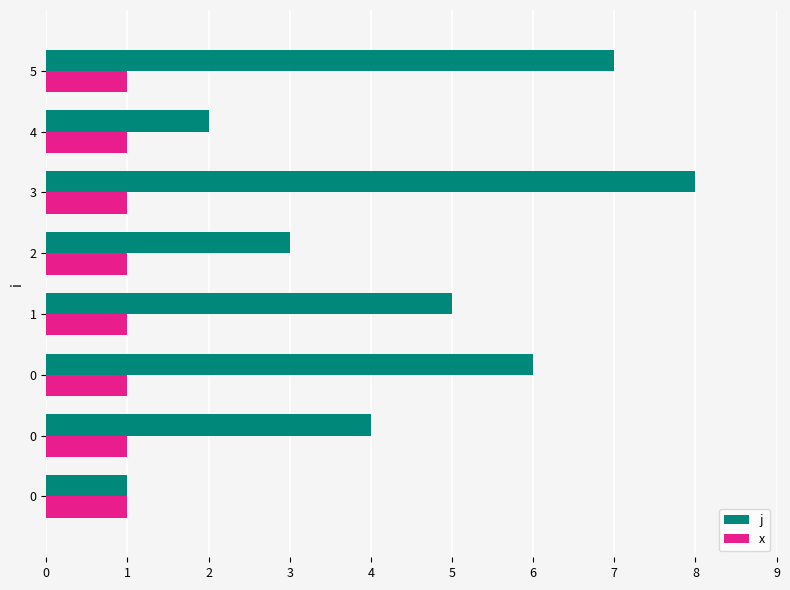

Which series has the largest total across all categories?

j